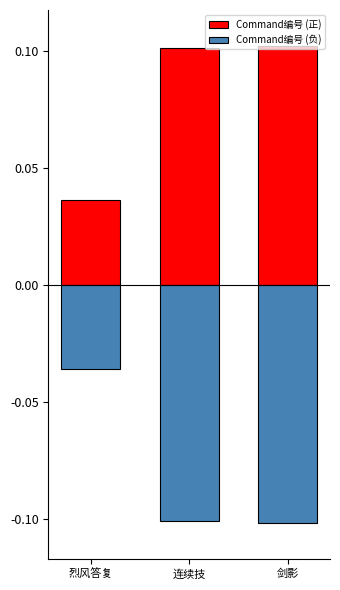

What is the difference between the maximum and second lowest values in the Command编号 (负) series?

65